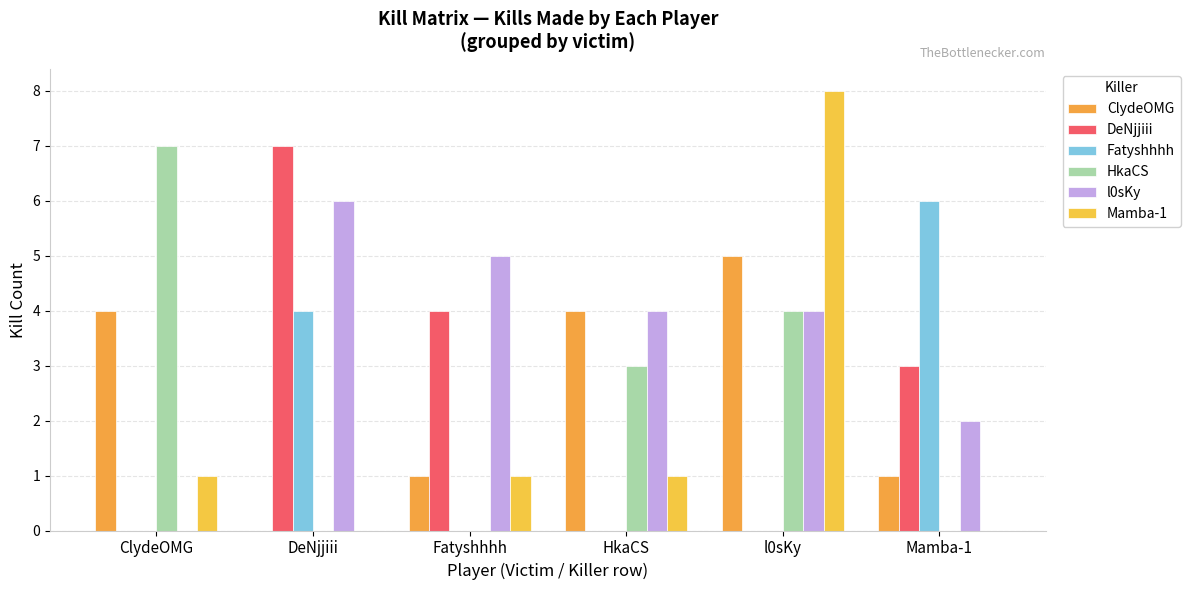

What is the total value across all series at DeNjjiii?

17